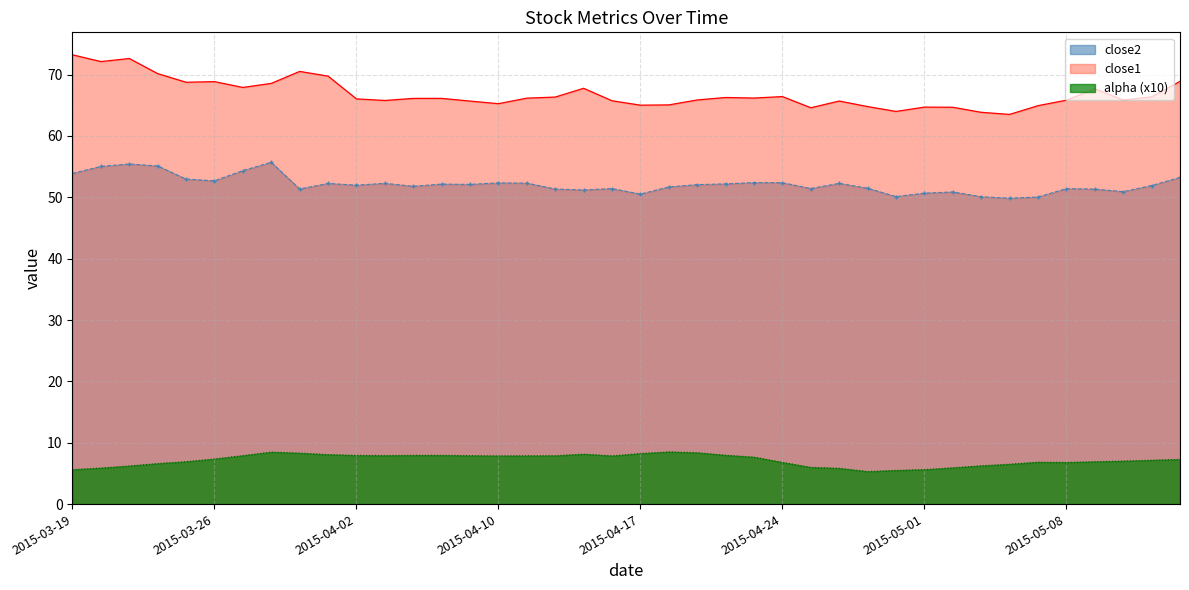

Which series changed the most between 33 and 36?

close1